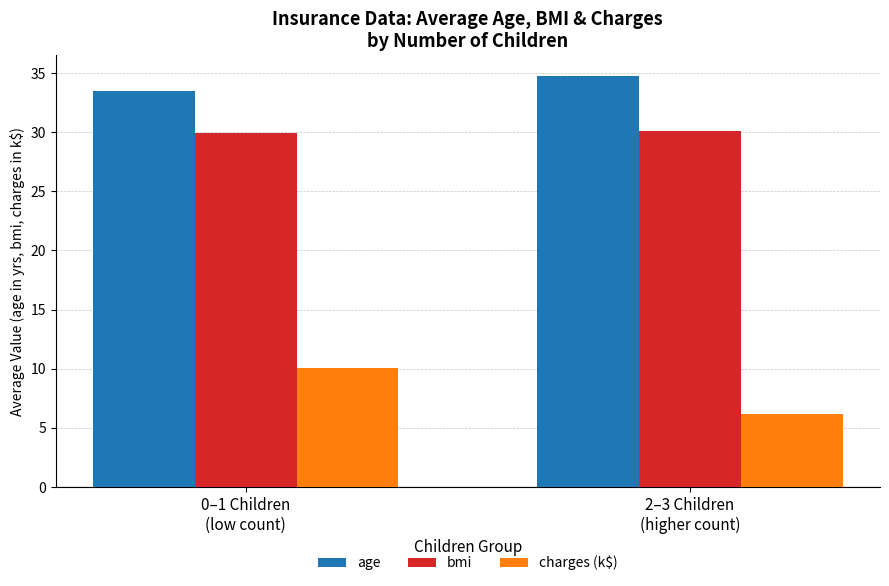

Reading left to right, transcribe all the data shown in this chart.

age: 0–1 Children
(low count)=33.5	2–3 Children
(higher count)=34.8
bmi: 0–1 Children
(low count)=29.9	2–3 Children
(higher count)=30.1
charges (k$): 0–1 Children
(low count)=10.0	2–3 Children
(higher count)=6.1